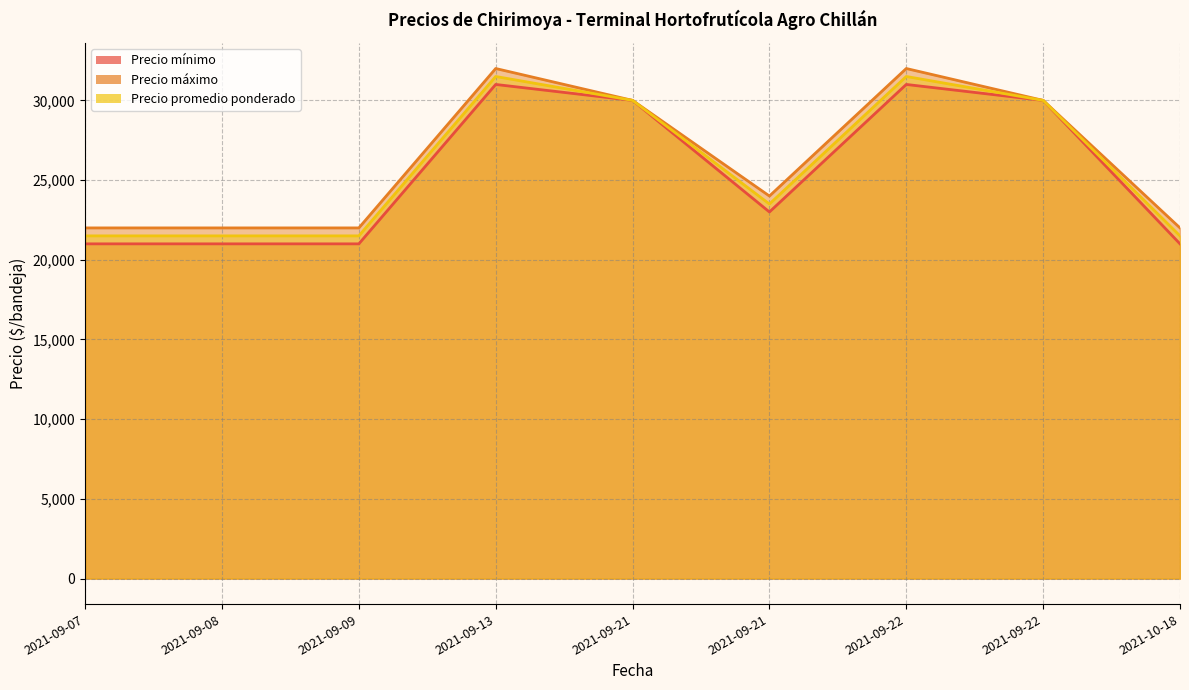

Where is Precio máximo nearest to the value 27000?

2021-09-21